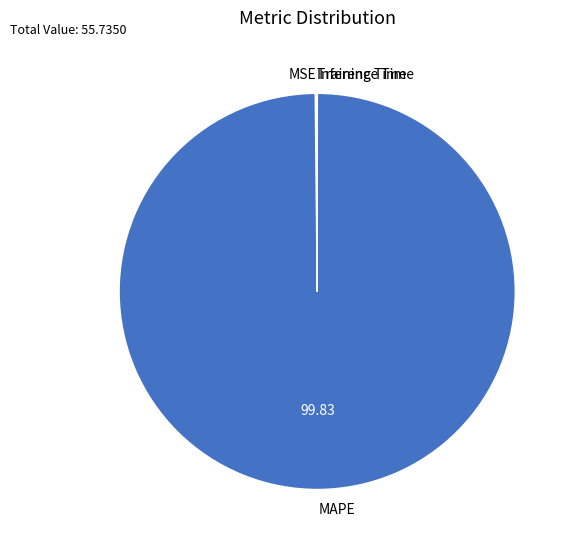

Which category has the biggest portion of the pie?

MAPE